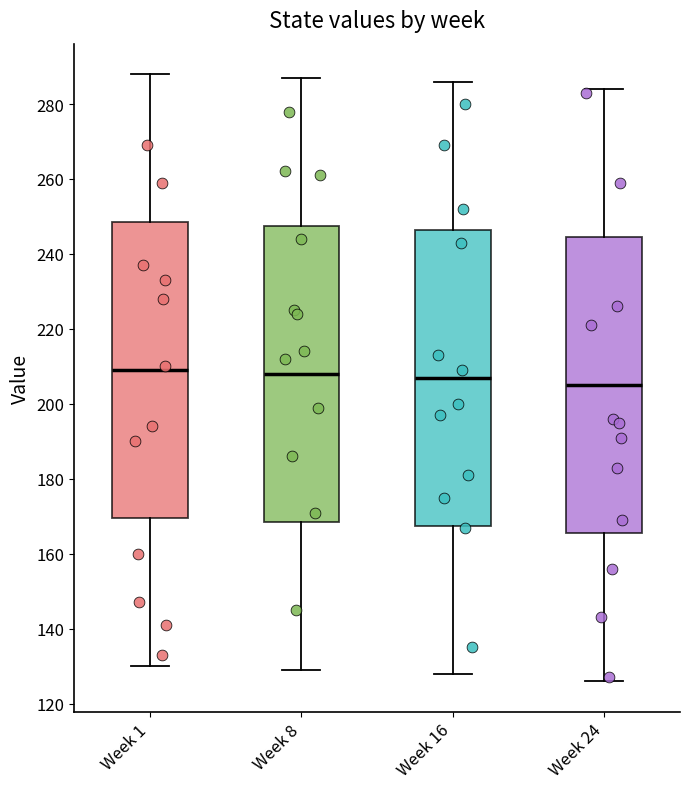

Reading left to right, read every box against the y-axis: the position of its median line, the range the box covers, and the ends of its whiskers. The values are not printed on the chart, so give them approximately, as read against the axis.

Week 1: median 210, box 170 to 248, whiskers 130 to 288
Week 8: median 208, box 168 to 248, whiskers 130 to 288
Week 16: median 208, box 168 to 246, whiskers 128 to 286
Week 24: median 206, box 166 to 244, whiskers 126 to 284